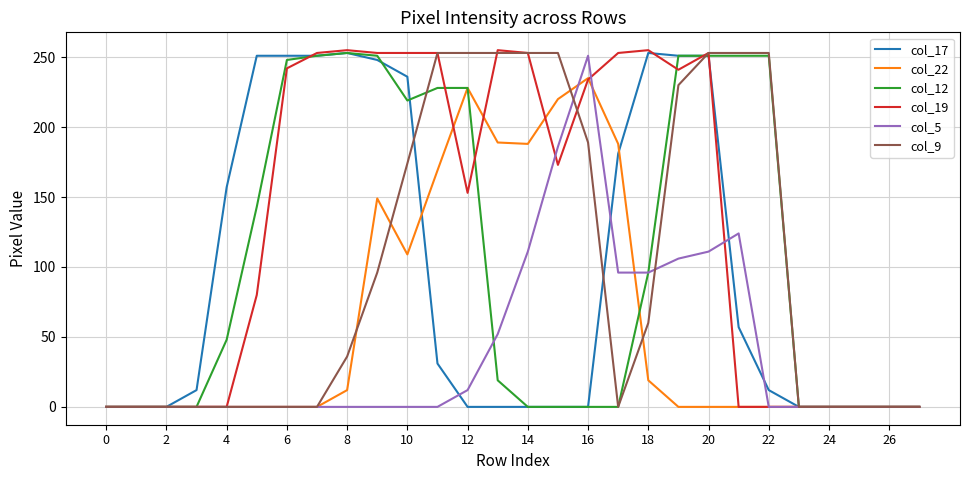

How many values in the col_22 series exceed 0?

11